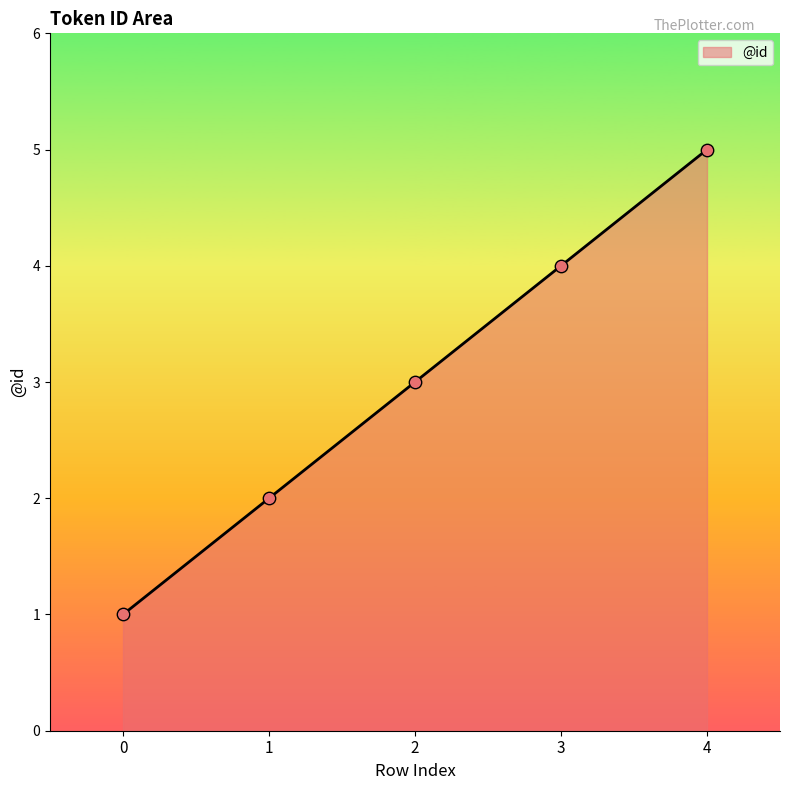

What is the ratio of the value at 1 to the value at 2?

0.7